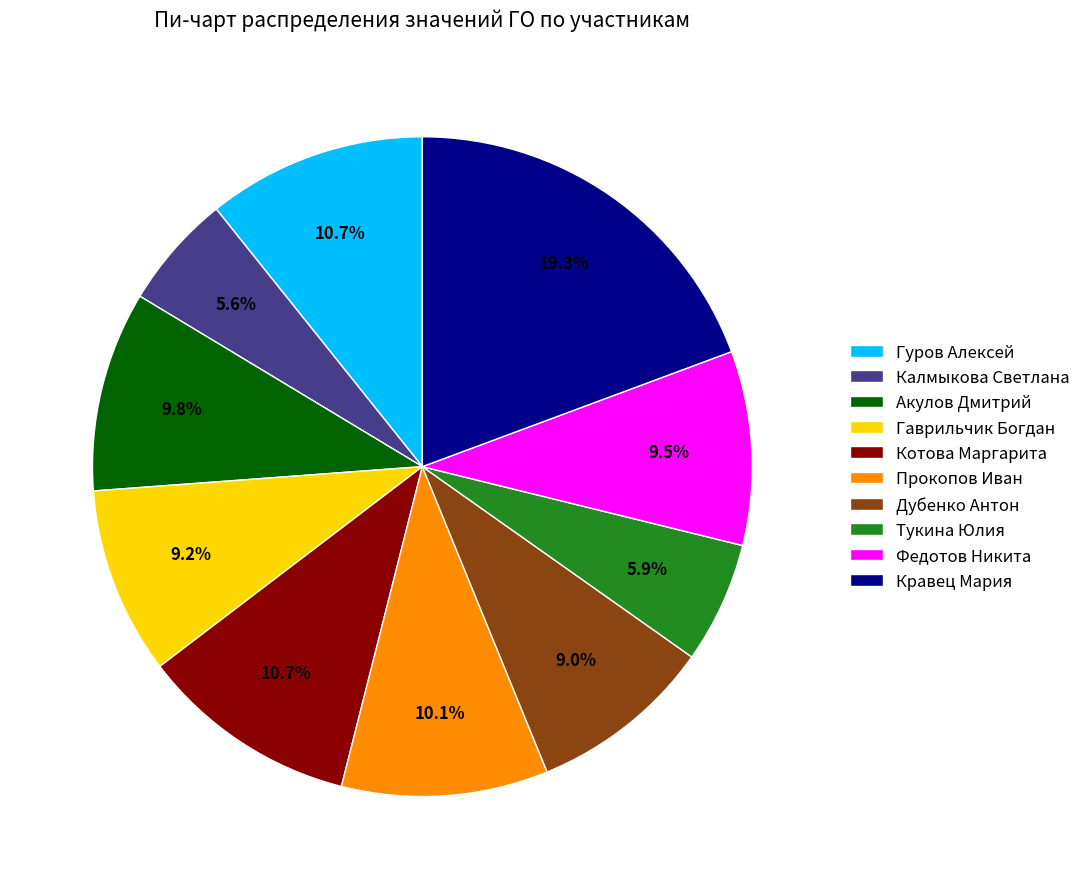

What percentage is the Котова Маргарита slice, to the nearest percent?

11%